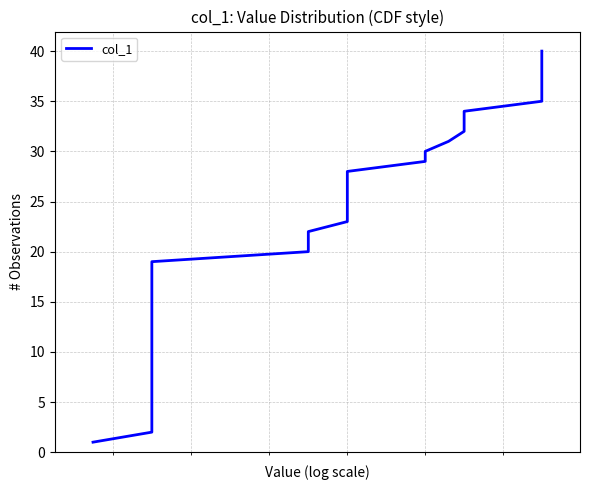

How many distinct data groups are displayed?

1